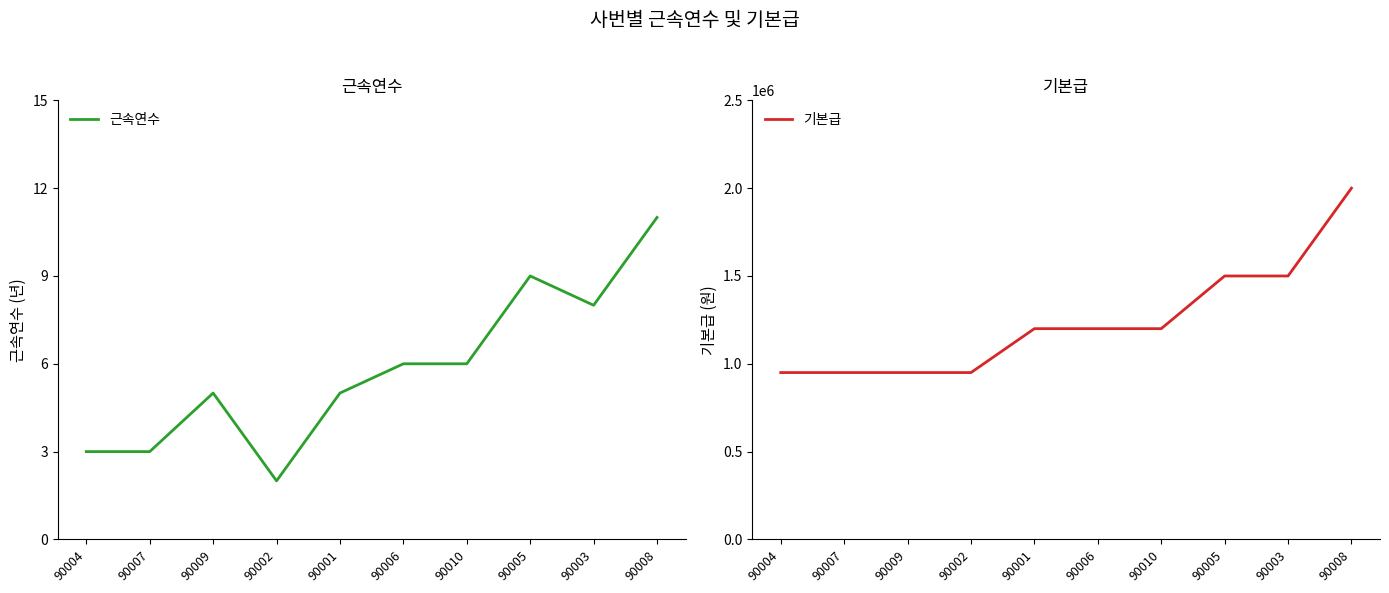

Rank the series by their average value, from lowest to highest.

근속연수, 기본급